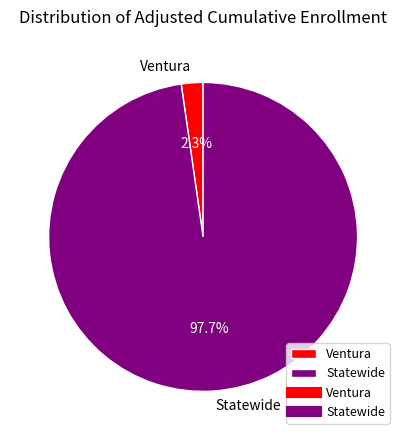

Is it true that Ventura is 8% of the pie?

False